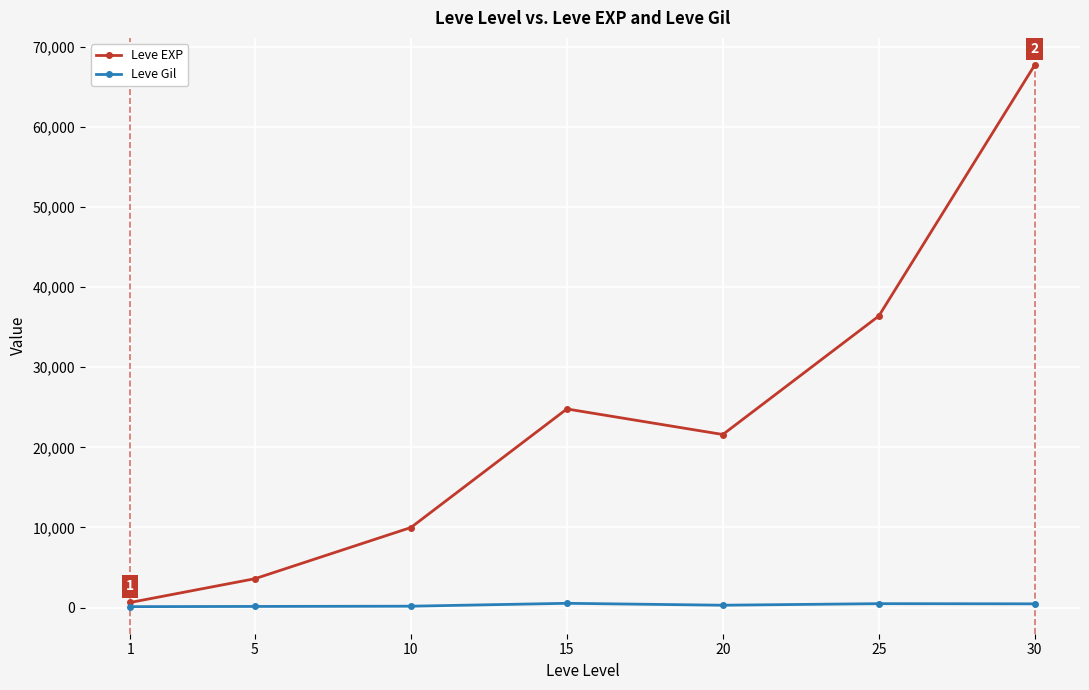

Is it true that Leve Gil equals 113 at 1?

True